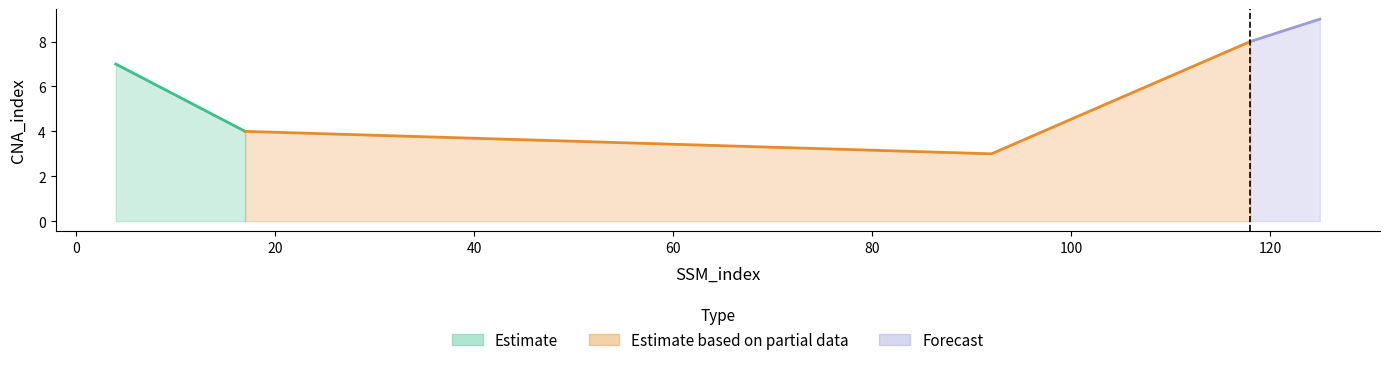

List the labels in order of value, smallest first.

92, 17, 4, 118, 125